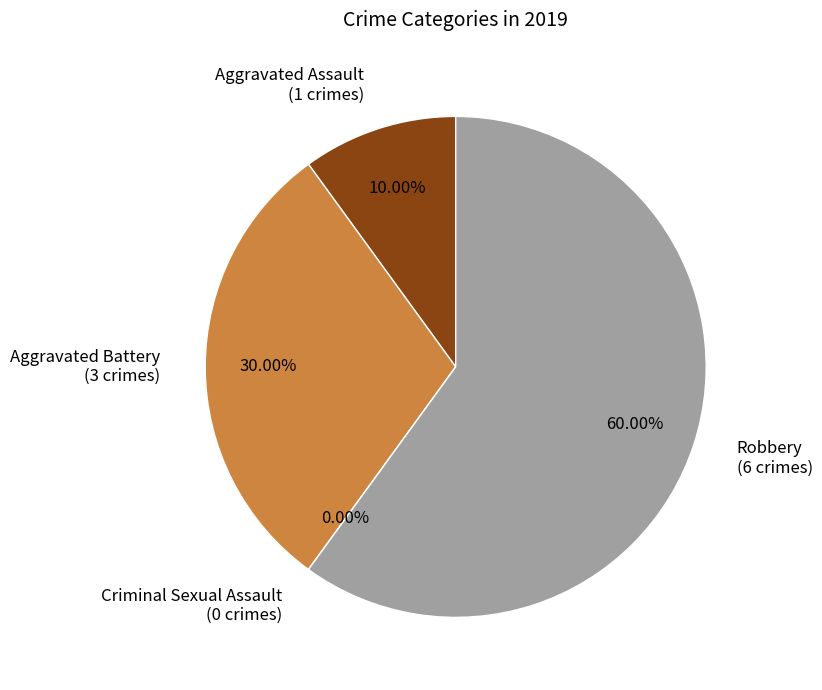

How many slices are in this pie chart?

4